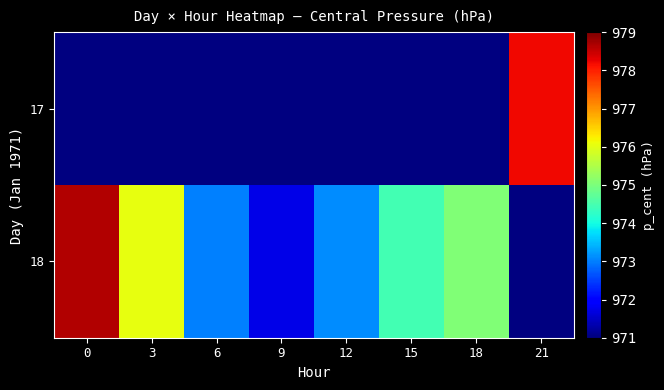

What is the minimum value shown in the chart?

971.7